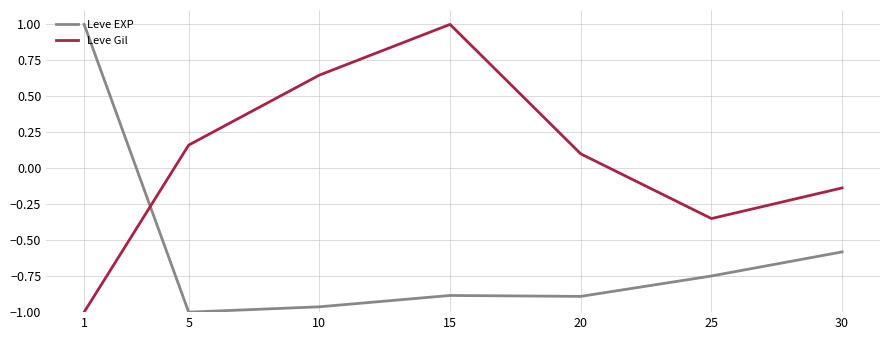

What is the average value of the Leve EXP series?

-0.6